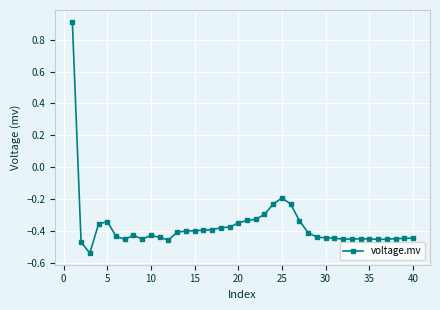

True or false: there are more than 0 points higher than both neighbors.

True